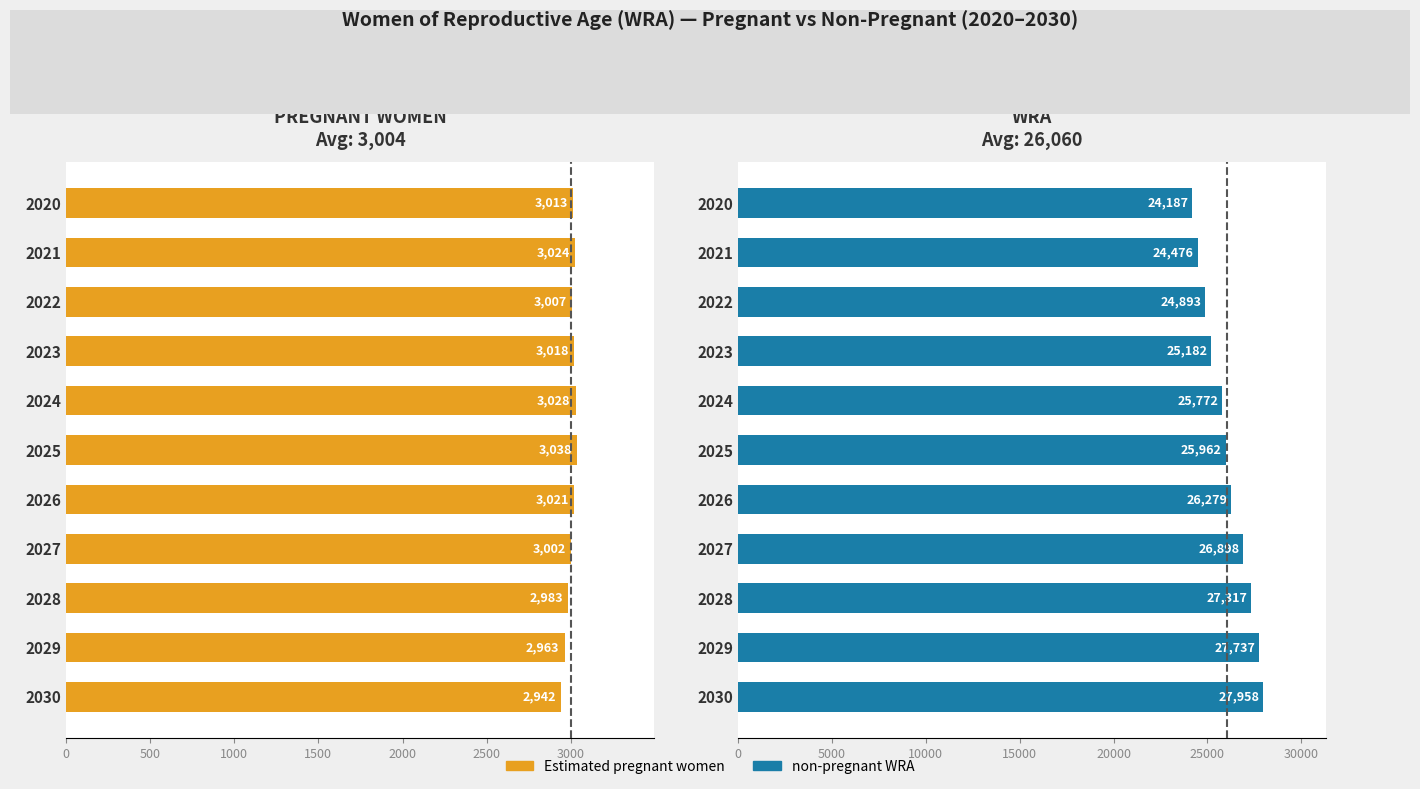

Which series has the largest total across all categories?

non-pregnant WRA